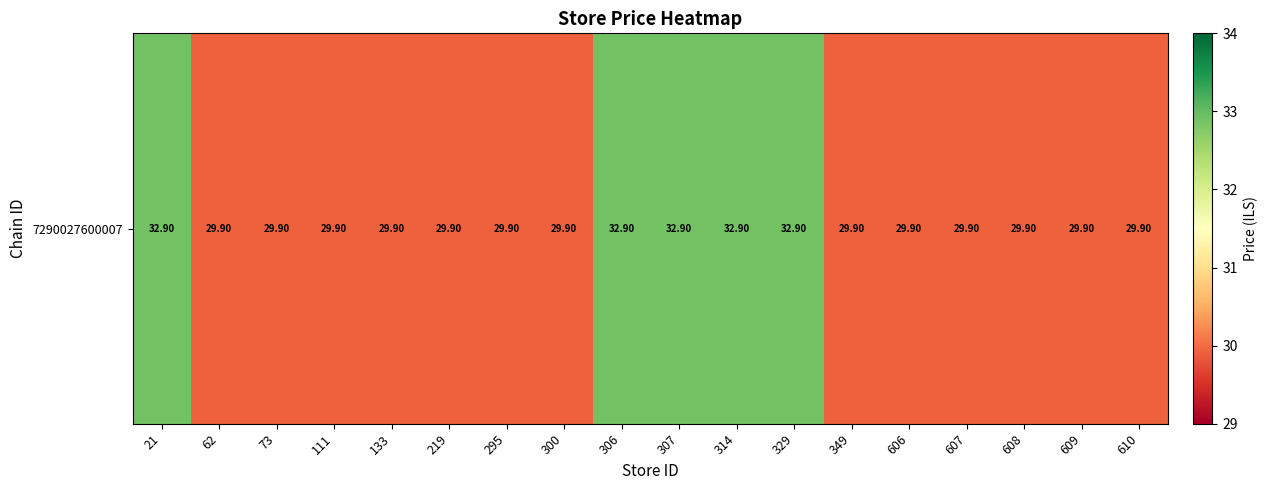

True or false: the data shows 51.0 at 608.

False